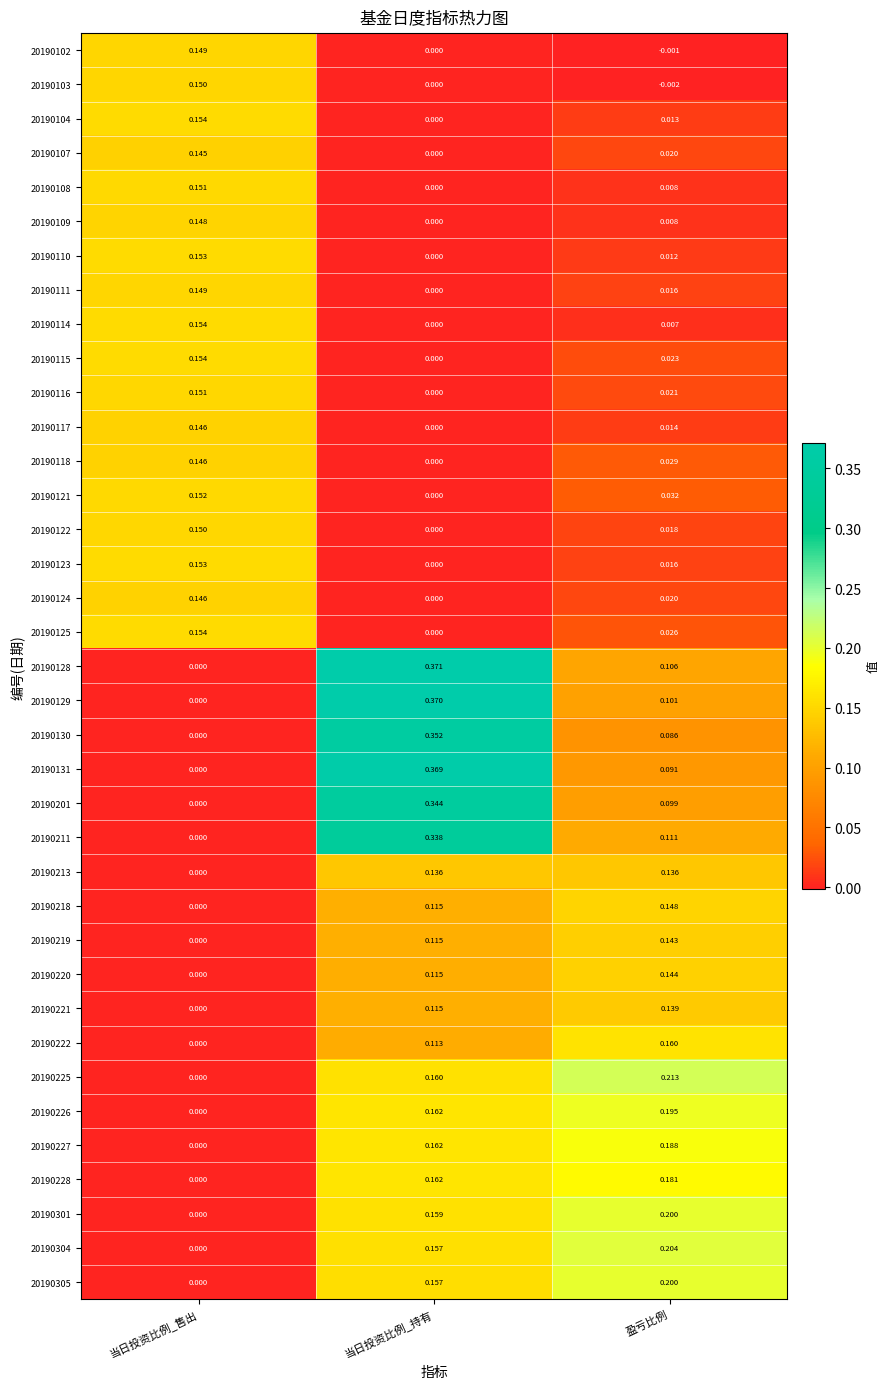

At which category is the sum across all series the highest?

当日投资比例_持有